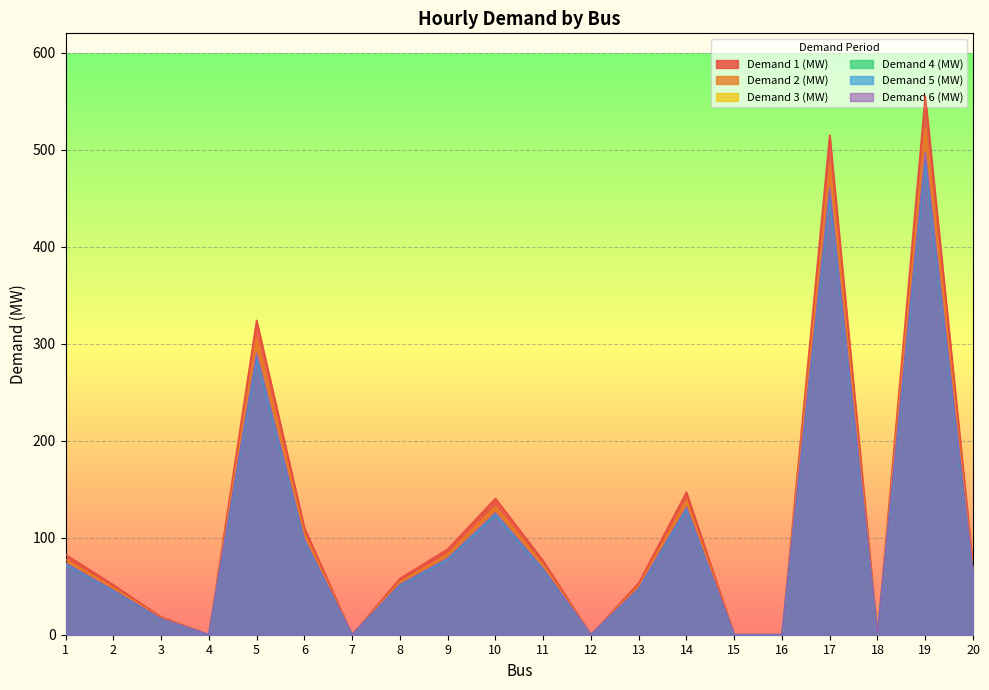

Does the chart display data point markers on the line(s)?

No